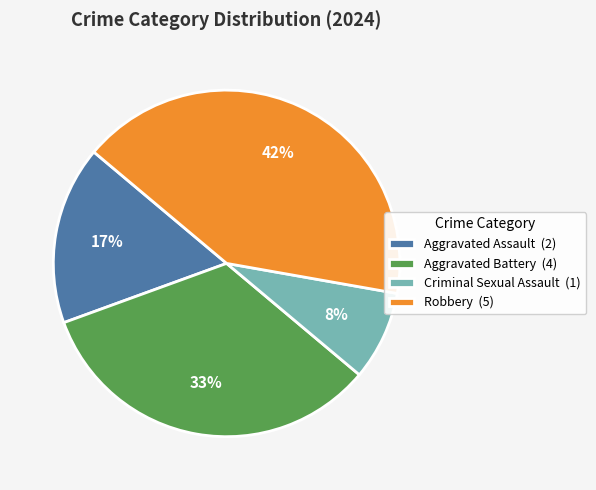

Do Aggravated Battery (4) and Criminal Sexual Assault (1) together represent more than half of the pie?

No